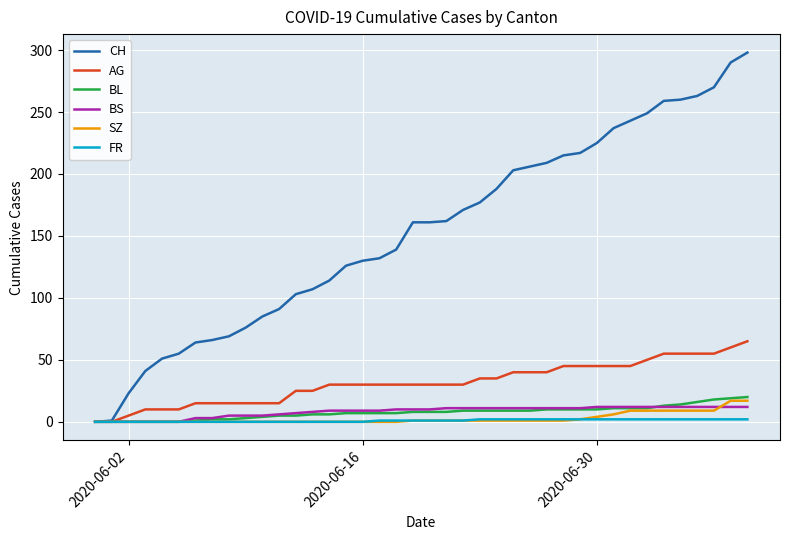

Which series has the largest total across all categories?

CH